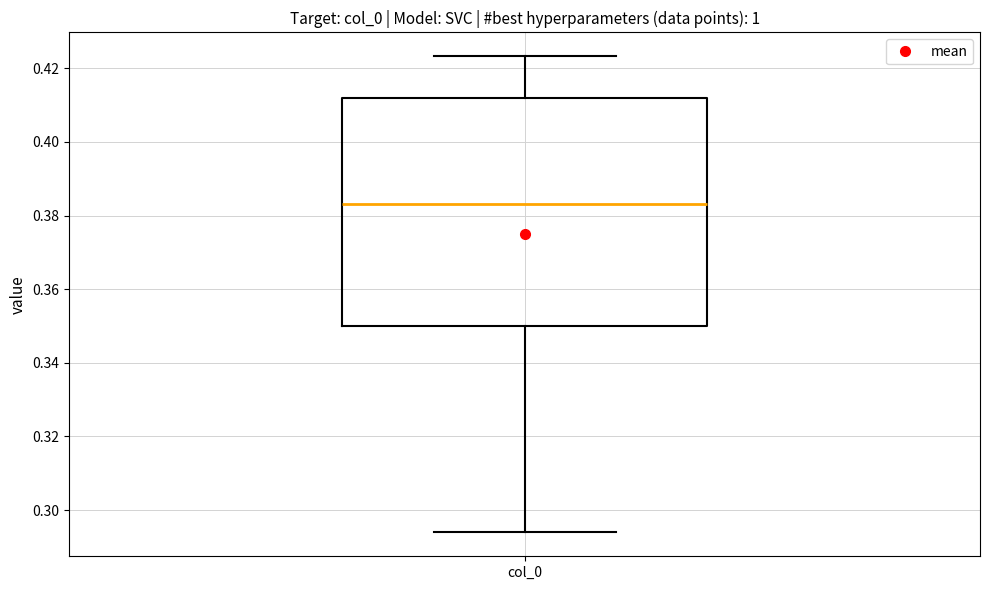

Where does the median line of the box for col_0 sit on the y-axis? The values are not printed on the chart, so give them approximately, as read against the axis.

0.384